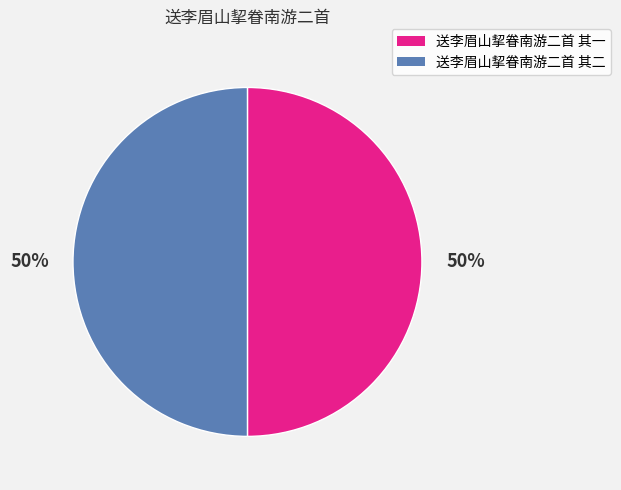

How many segments does this pie chart have?

2